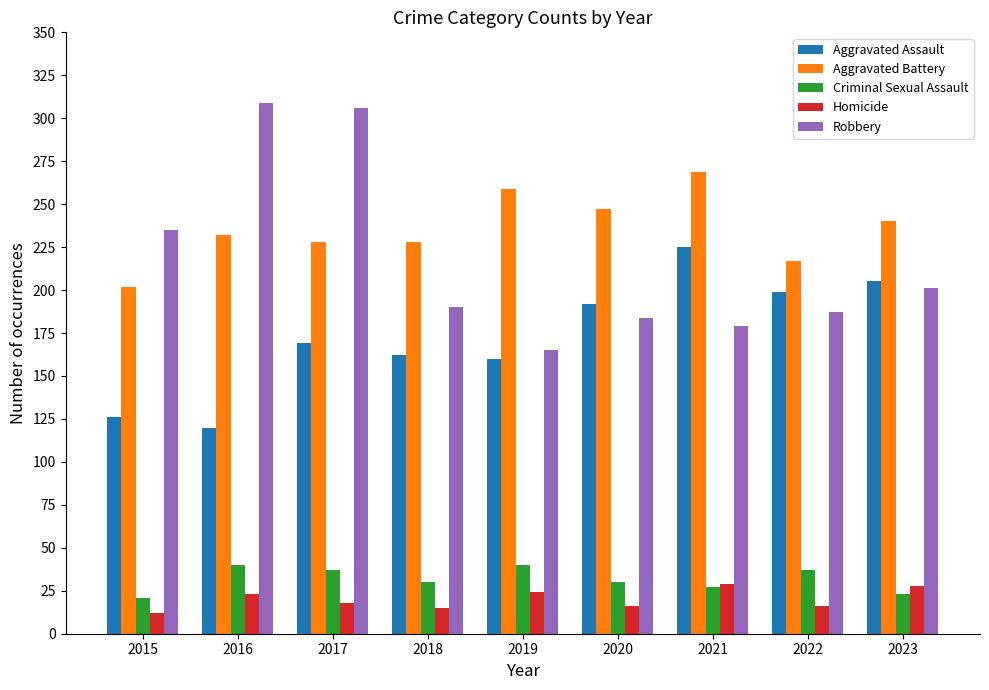

How many bars are there in each group?

5